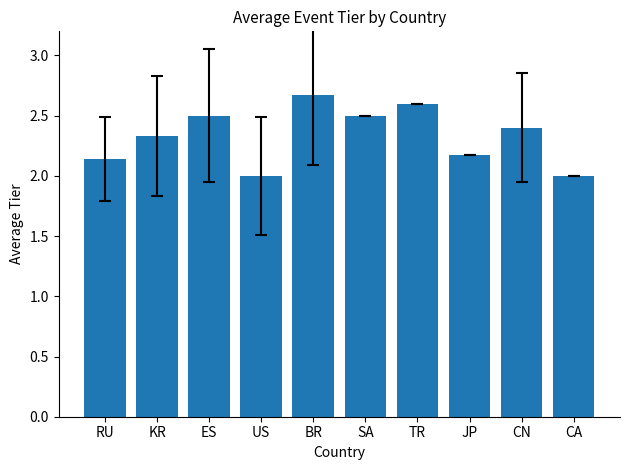

Are the bars grouped side by side (vs. stacked)?

No